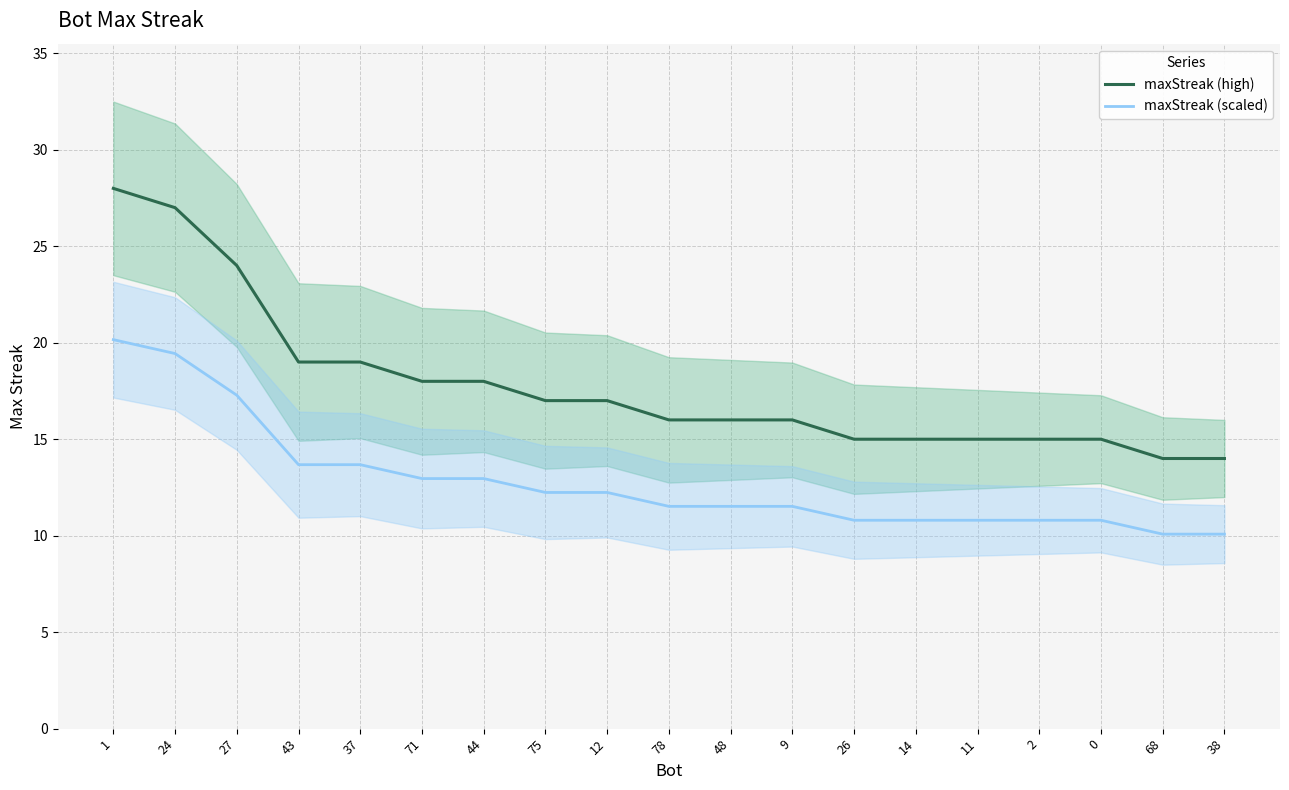

At which category is the sum across all series the highest?

1